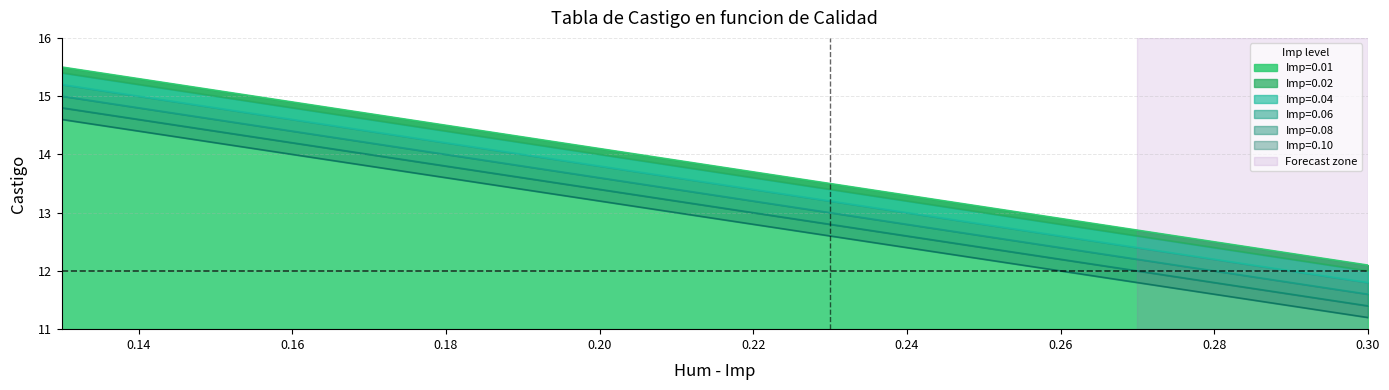

Where is Imp=0.02 nearest to the value 13?

0.25